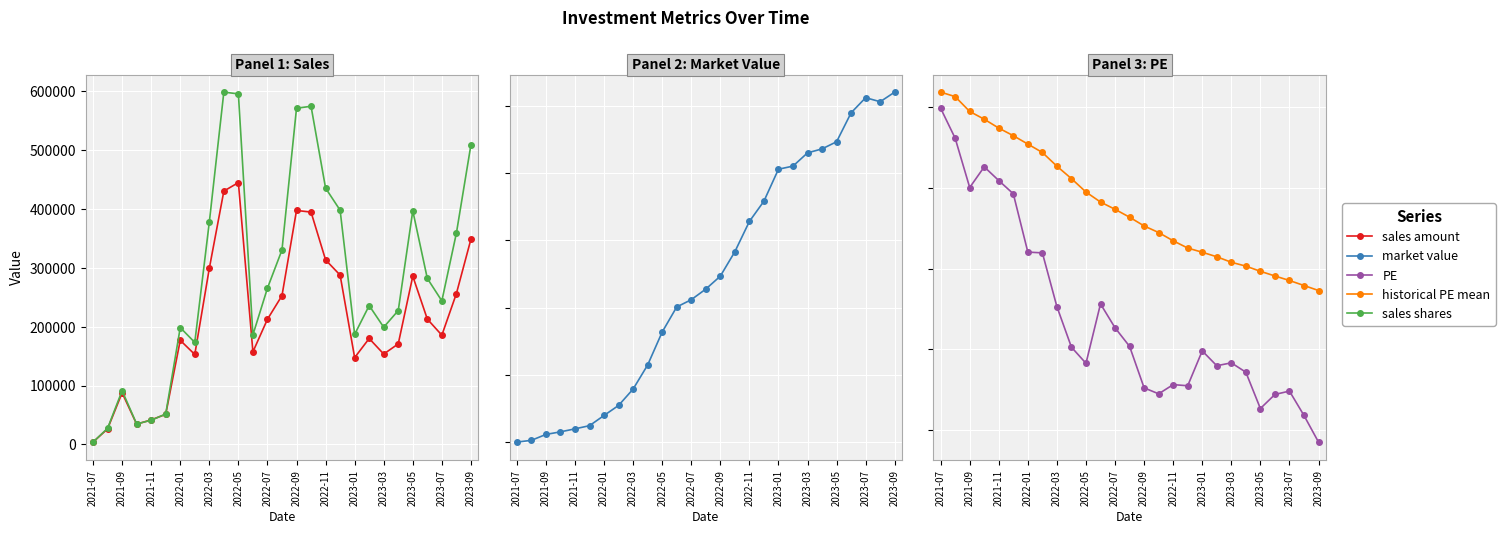

Is it true that historical PE mean equals 54.1 at 21?

False